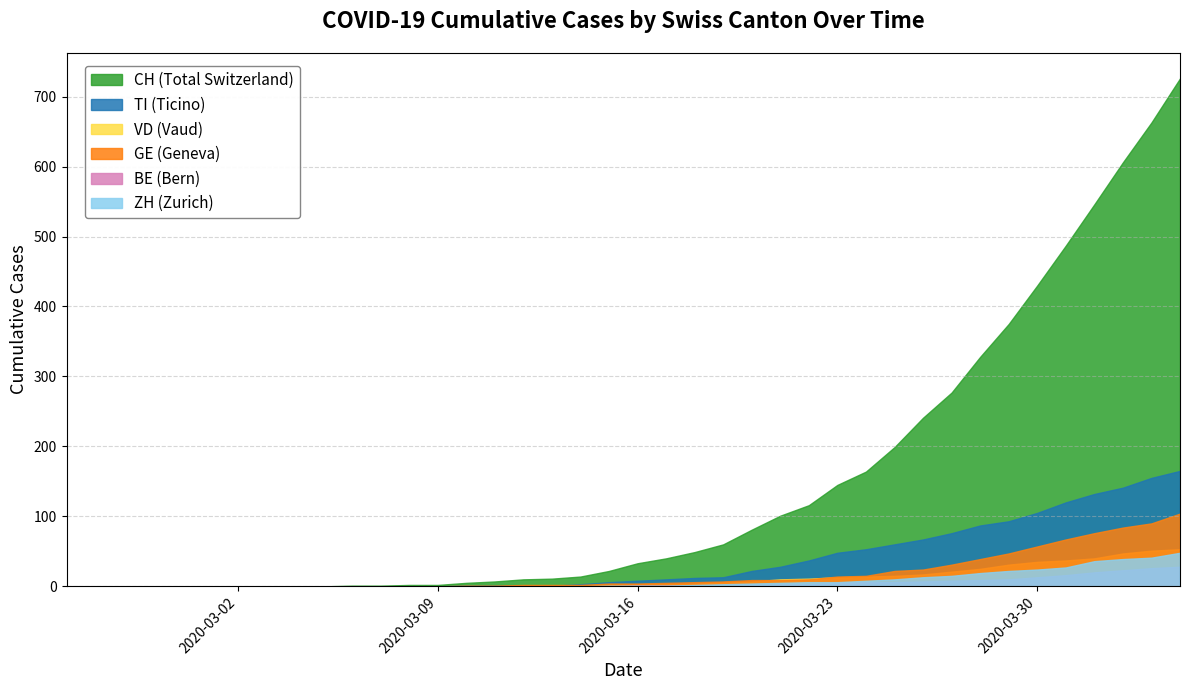

The BE series shows 10 at 2020-04-26. True or false?

False